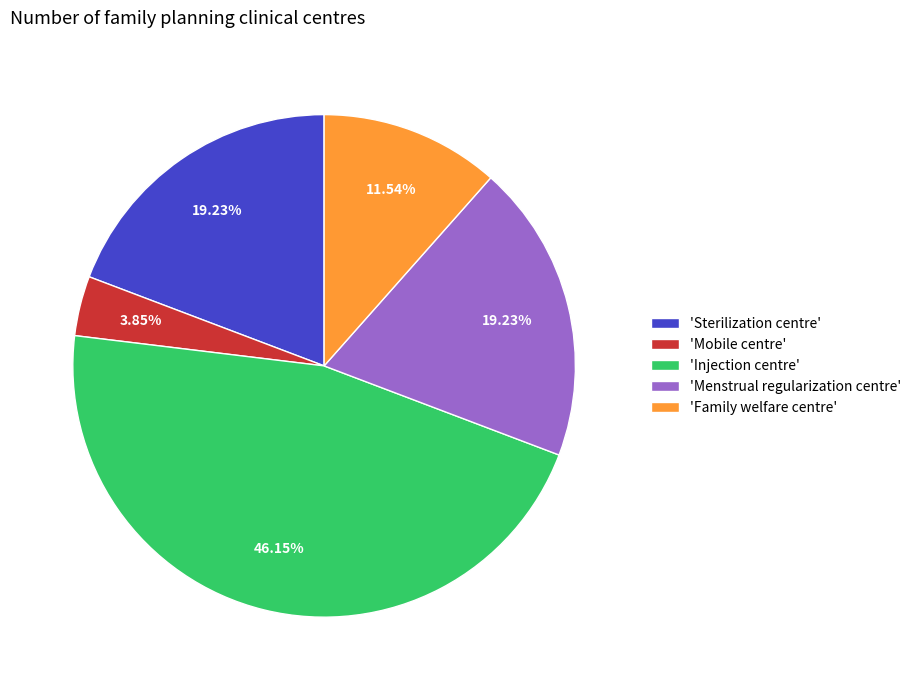

Which has a higher value, 'Mobile centre' or 'Menstrual regularization centre'?

'Menstrual regularization centre'